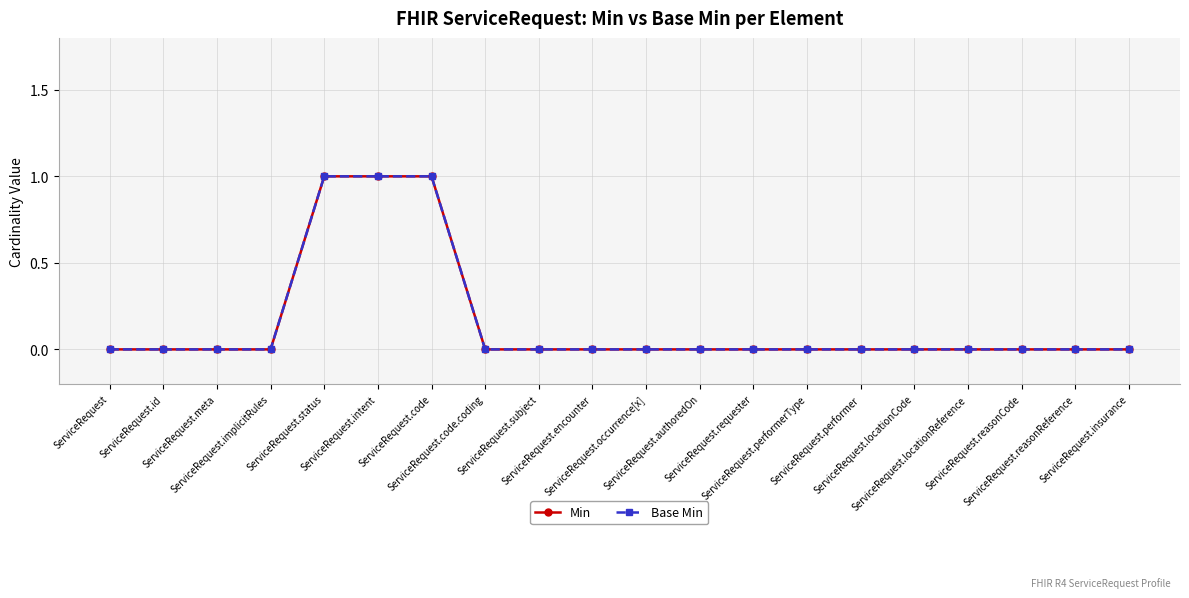

Is the value of Min at ServiceRequest.reasonCode greater than the value of Base Min at ServiceRequest.performer?

No